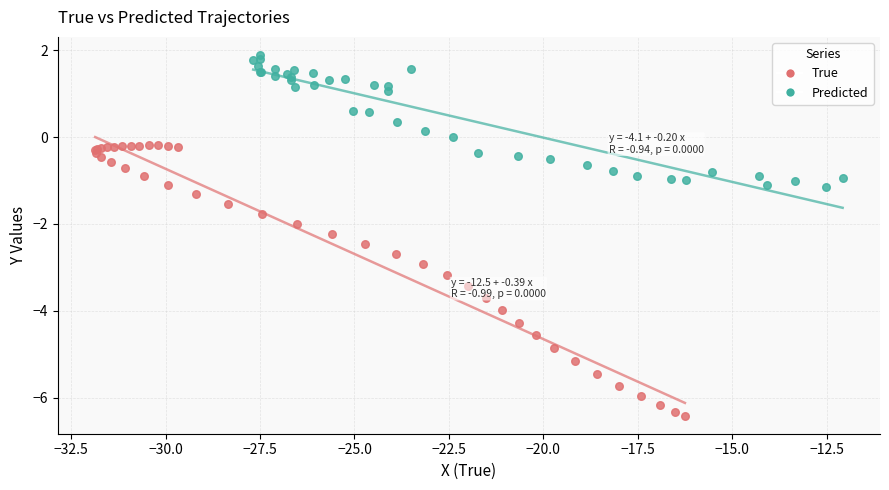

Which series has the largest Y range (max minus min)?

True